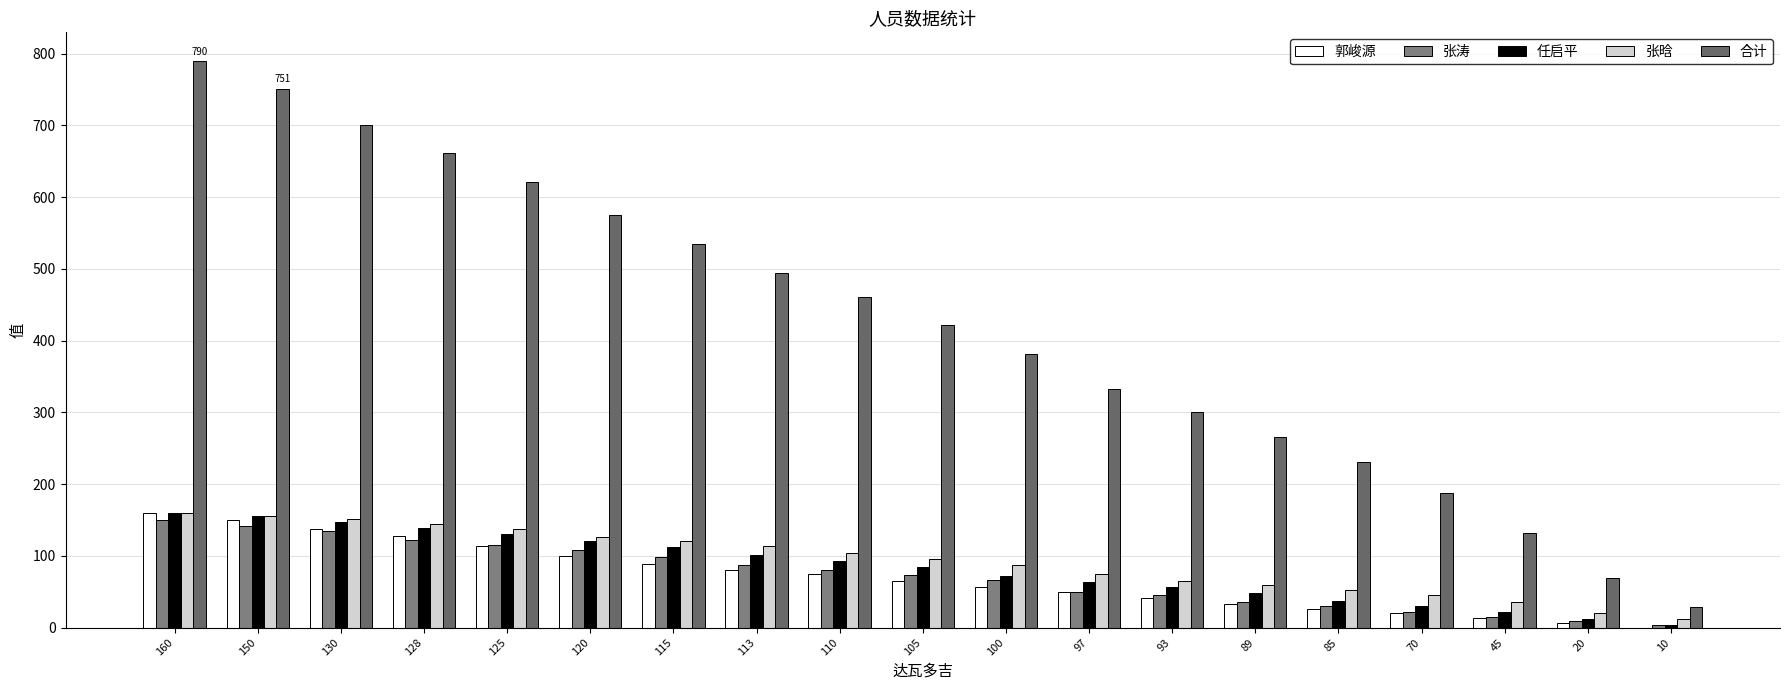

What is the approximate value of 张晗 at 115, to the nearest 10?

120